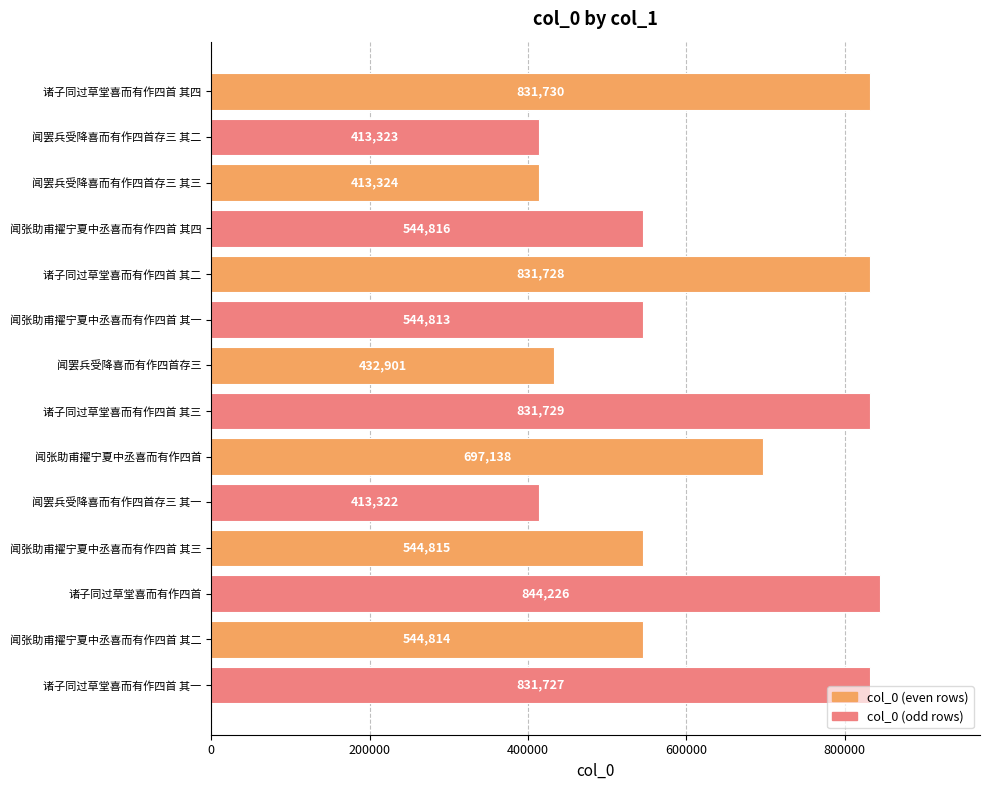

List the labels in order of value, largest first.

诸子同过草堂喜而有作四首, 诸子同过草堂喜而有作四首 其四, 诸子同过草堂喜而有作四首 其三, 诸子同过草堂喜而有作四首 其二, 诸子同过草堂喜而有作四首 其一, 闻张助甫擢宁夏中丞喜而有作四首, 闻张助甫擢宁夏中丞喜而有作四首 其四, 闻张助甫擢宁夏中丞喜而有作四首 其三, 闻张助甫擢宁夏中丞喜而有作四首 其二, 闻张助甫擢宁夏中丞喜而有作四首 其一, 闻罢兵受降喜而有作四首存三, 闻罢兵受降喜而有作四首存三 其三, 闻罢兵受降喜而有作四首存三 其二, 闻罢兵受降喜而有作四首存三 其一